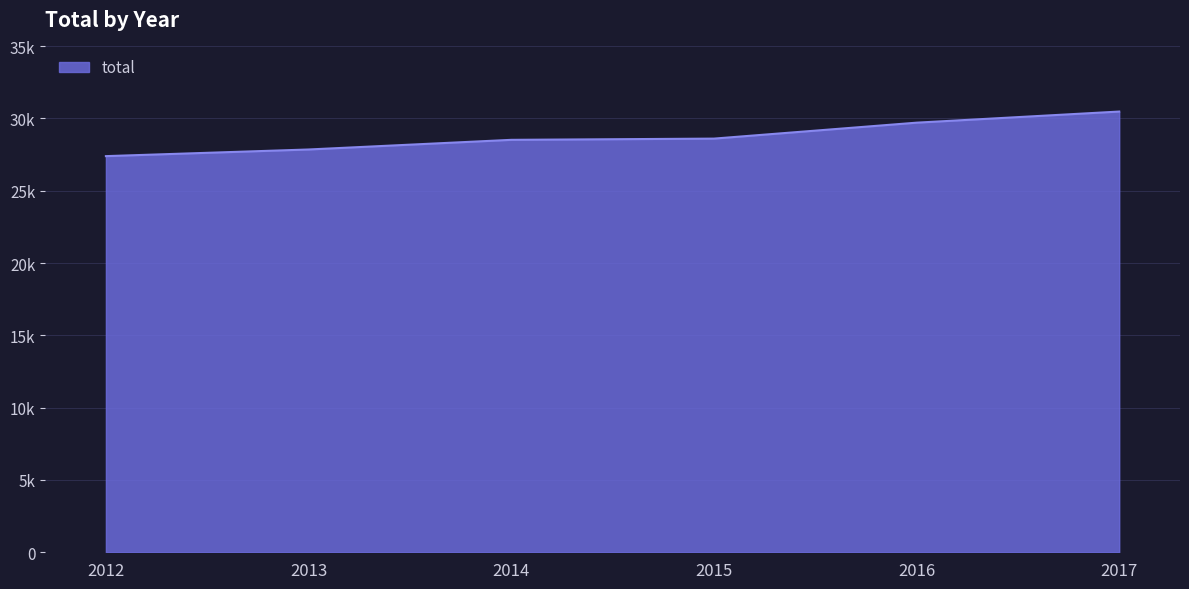

Does the chart have visible grid lines?

Yes